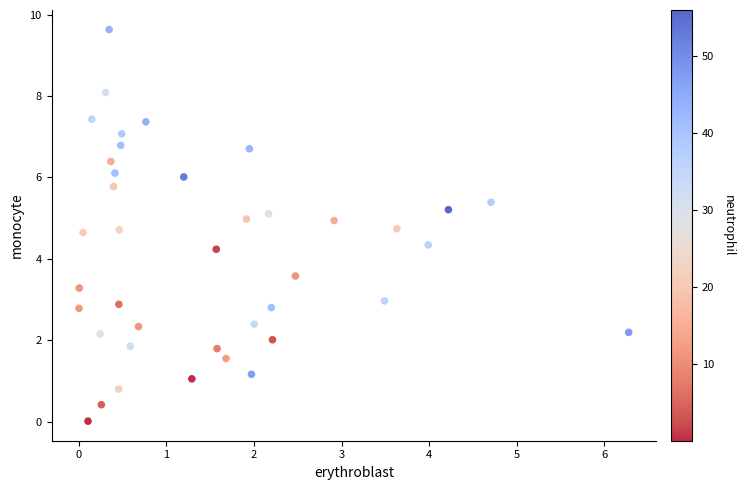

What is the range of X values (max minus min)?

6.3